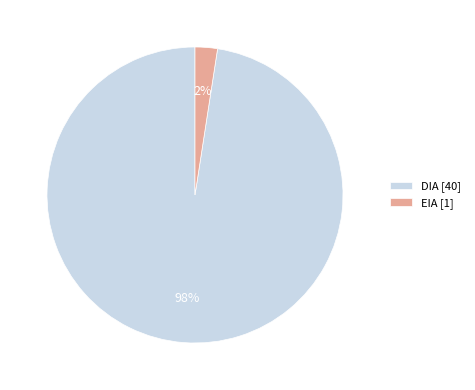

Which category accounts for the majority?

DIA